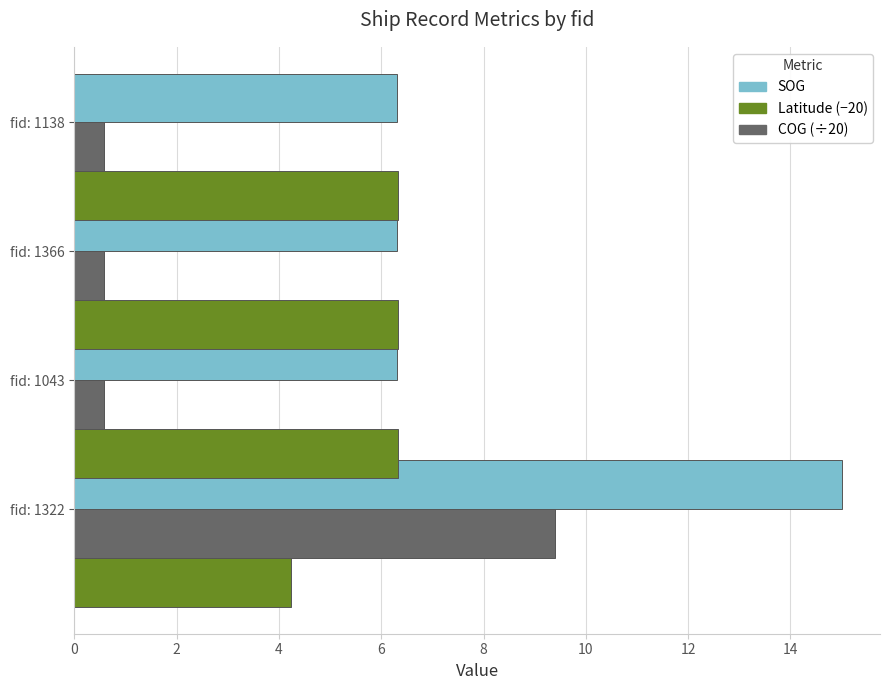

The Latitude (−20) series shows 6.3 at fid: 1043. True or false?

True